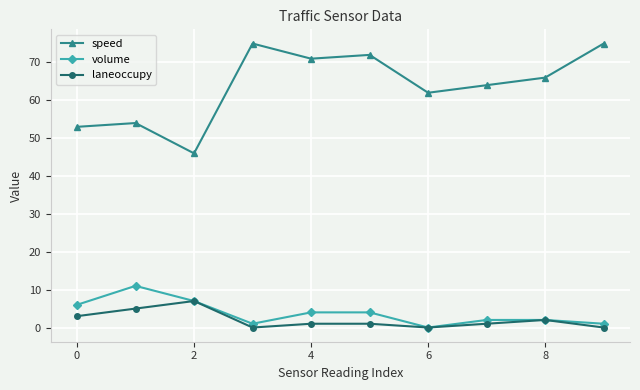

At how many categories does at least one series exceed 50?

9